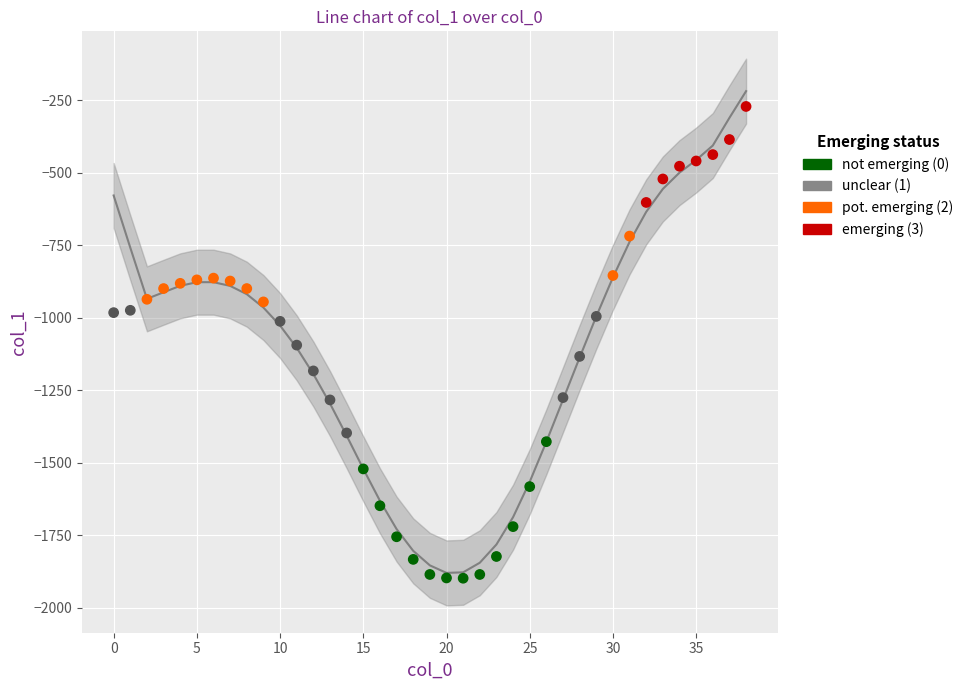

What is the change in value from 5 to 16?

-696.4